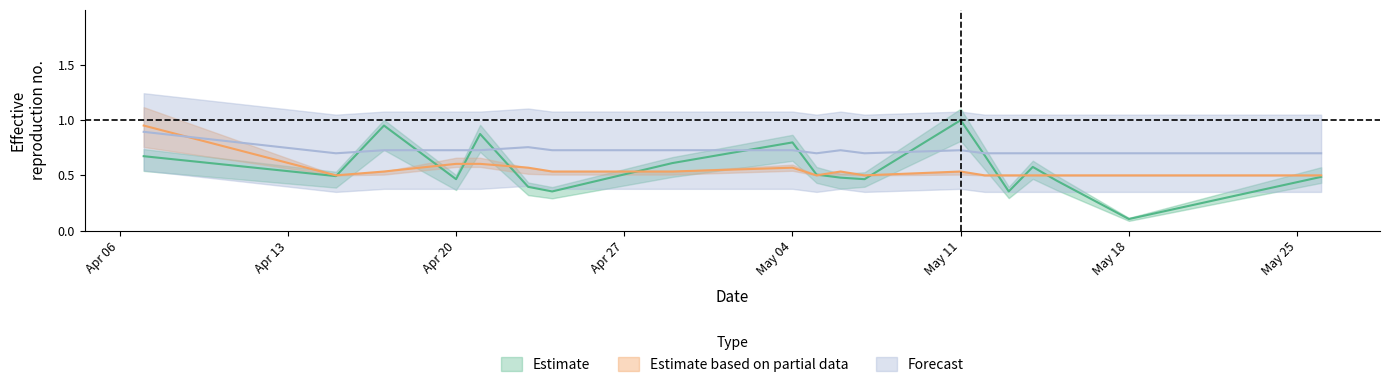

What is the difference between the highest and lowest values at 2020-05-14?

0.2